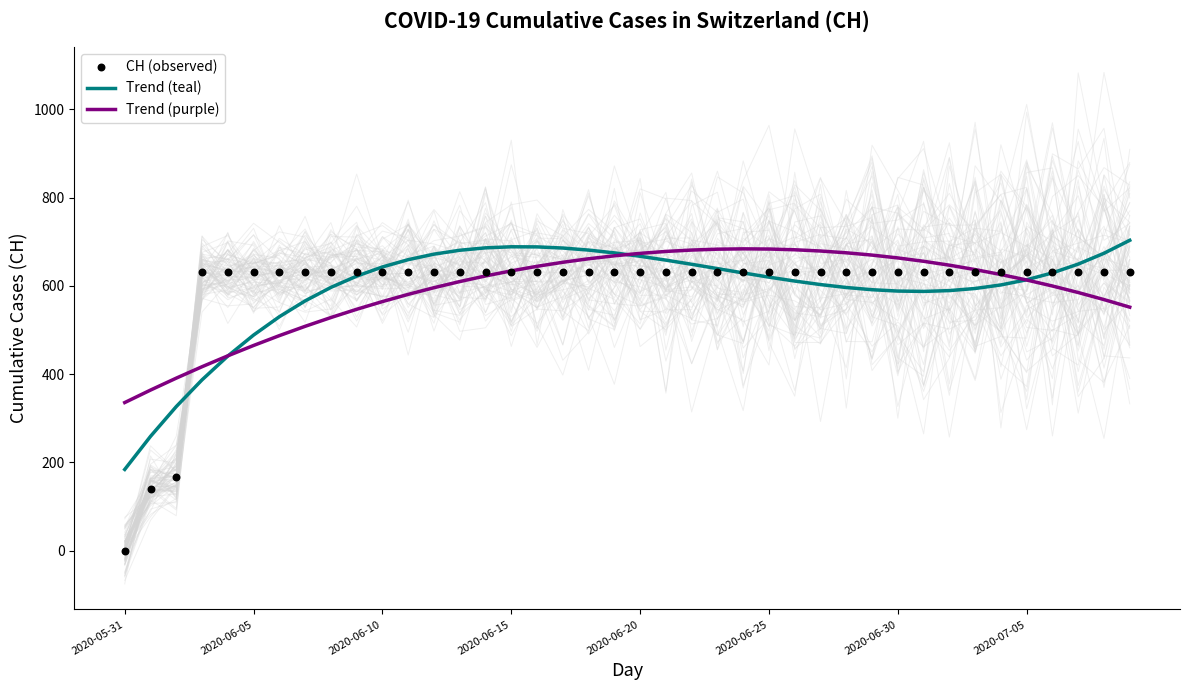

Is the value of CH (observed) at 13 greater than the value of Trend (purple) at 39?

Yes